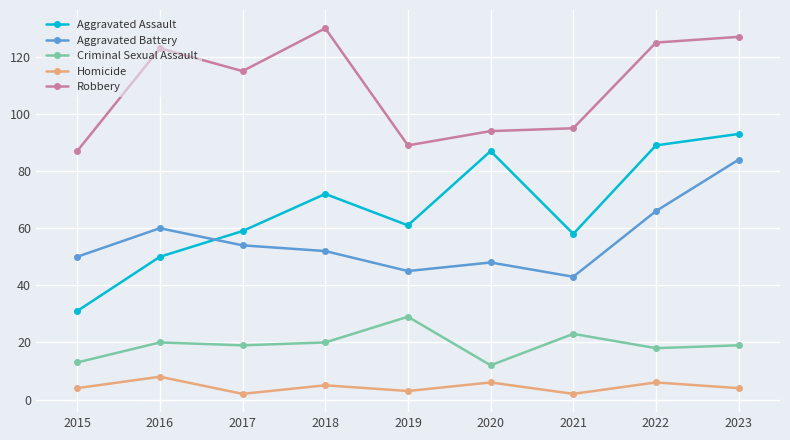

What is the difference between the maximum and minimum values in the Robbery series?

43